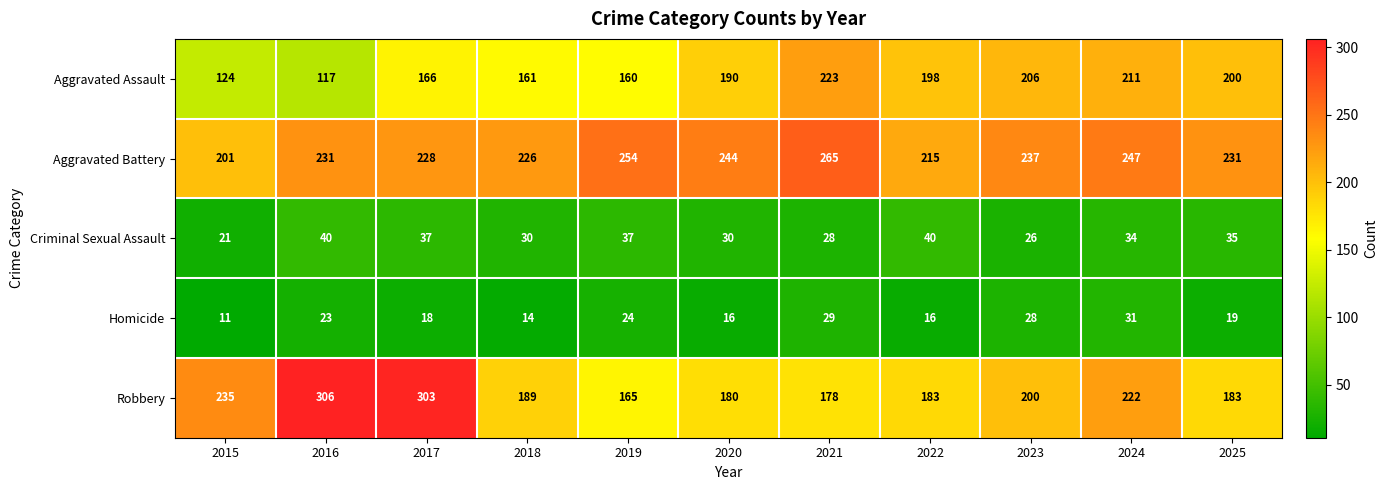

Rank the series by their maximum value, from lowest to highest.

Homicide, Criminal Sexual Assault, Aggravated Assault, Aggravated Battery, Robbery